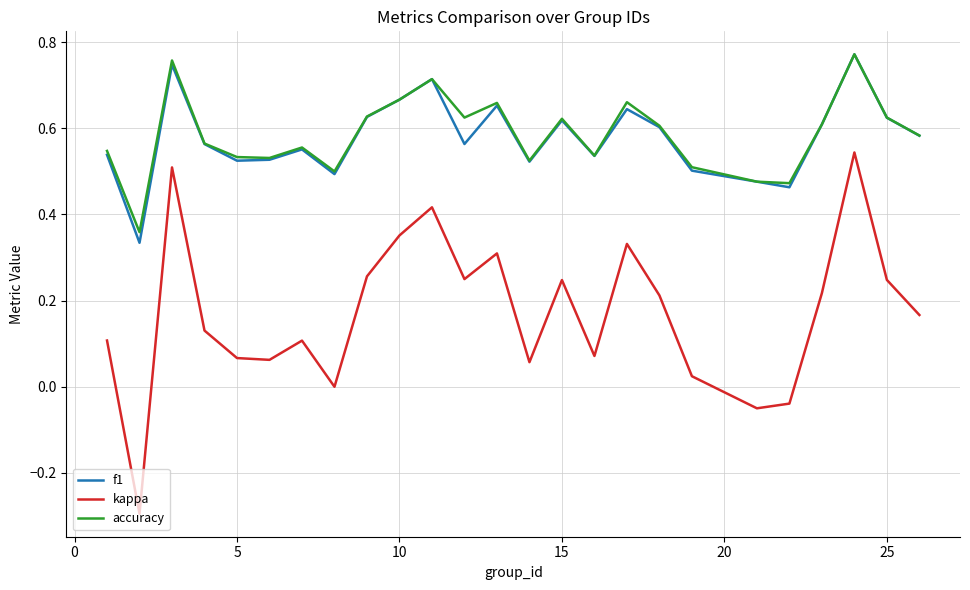

True or false: kappa and f1 cross at least once.

False